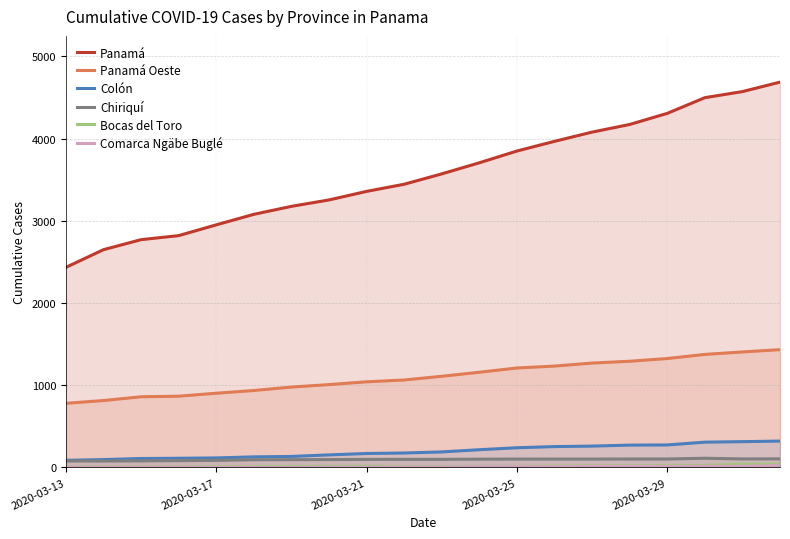

What is the sum of all Chiriquí values?

1921